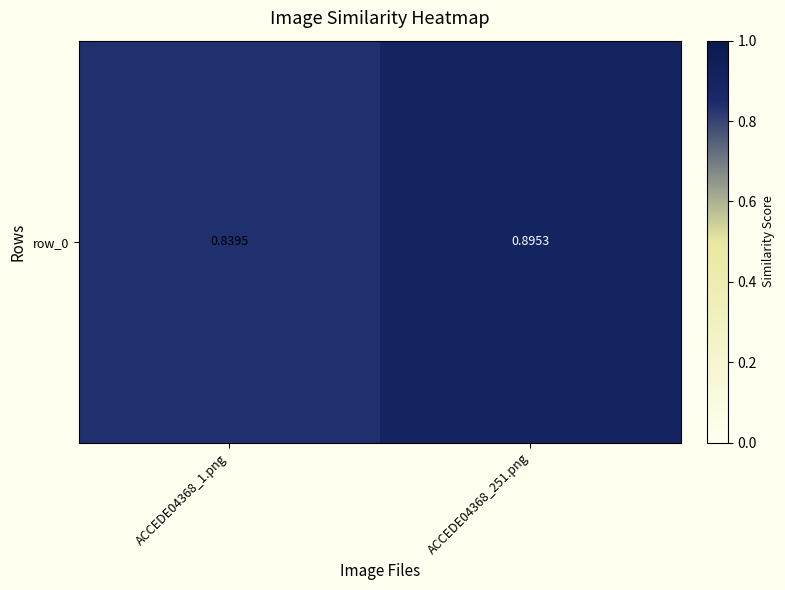

Rank the categories by value from lowest to highest.

ACCEDE04368_1.png, ACCEDE04368_251.png